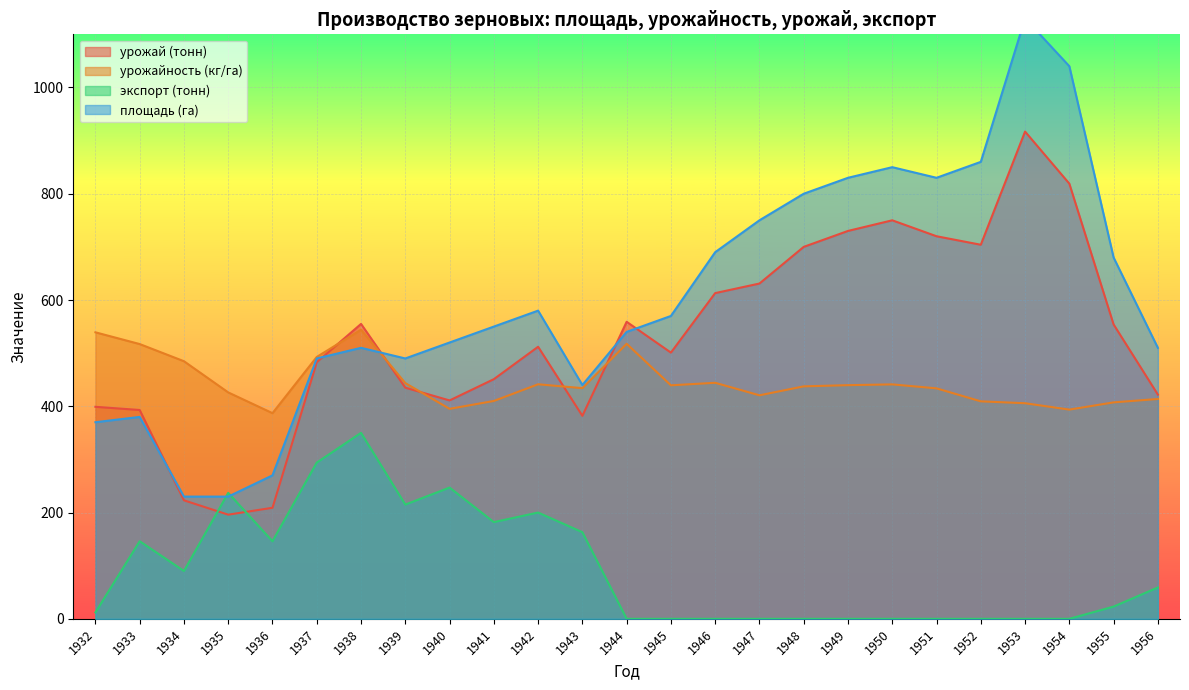

How many interior local valleys does the урожайность (кг/га) series have?

6